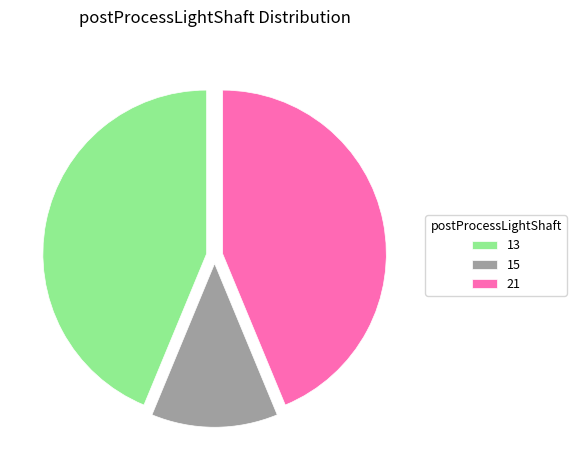

How many segments does this pie chart have?

3